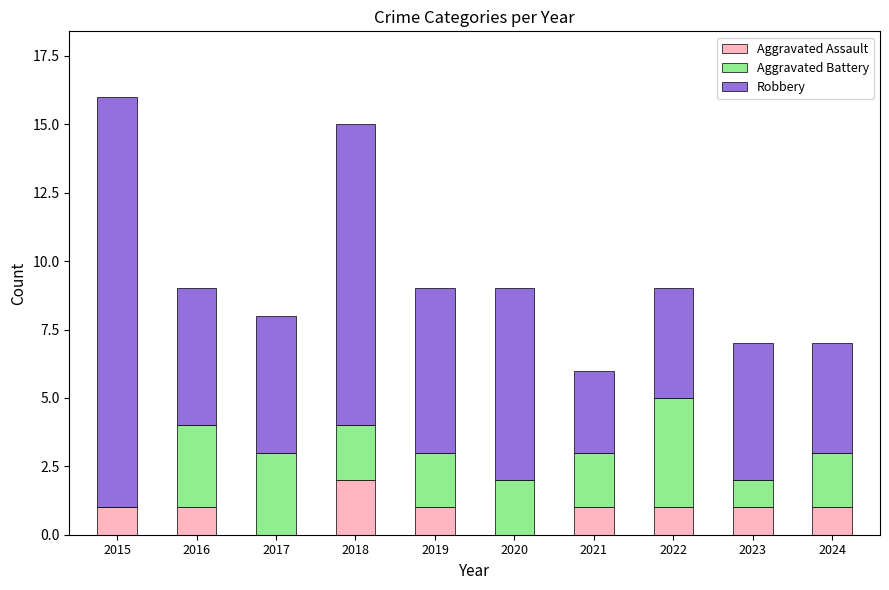

Is it true that Aggravated Assault equals -1 at 2017?

False